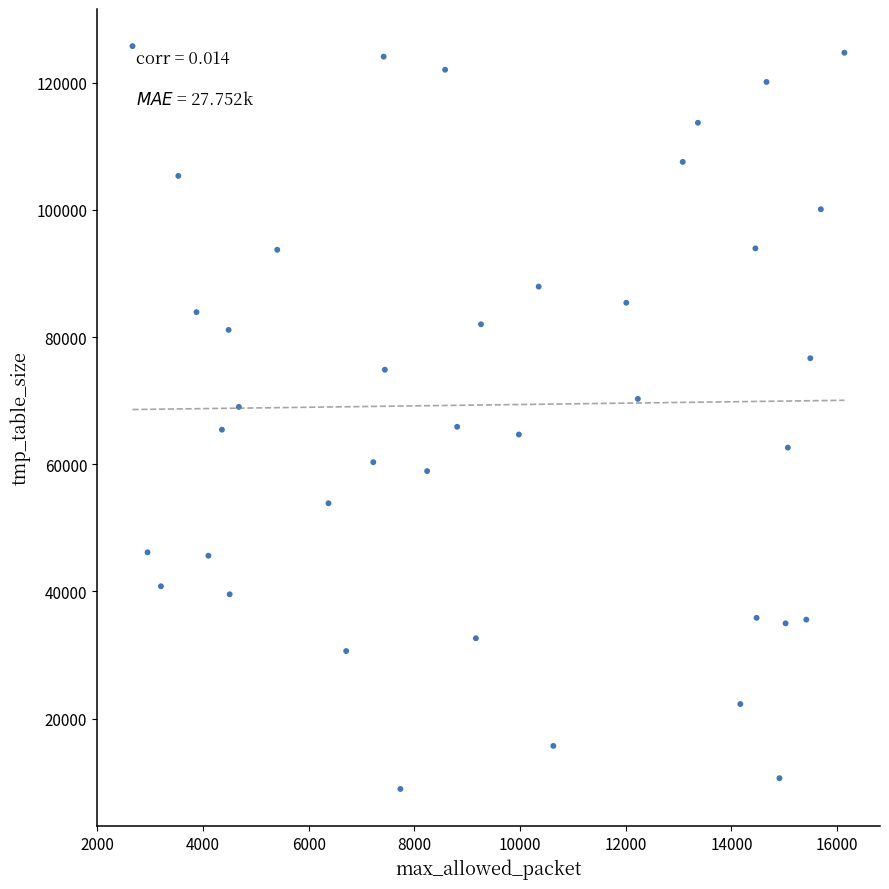

What is the range of X values (max minus min)?

13470